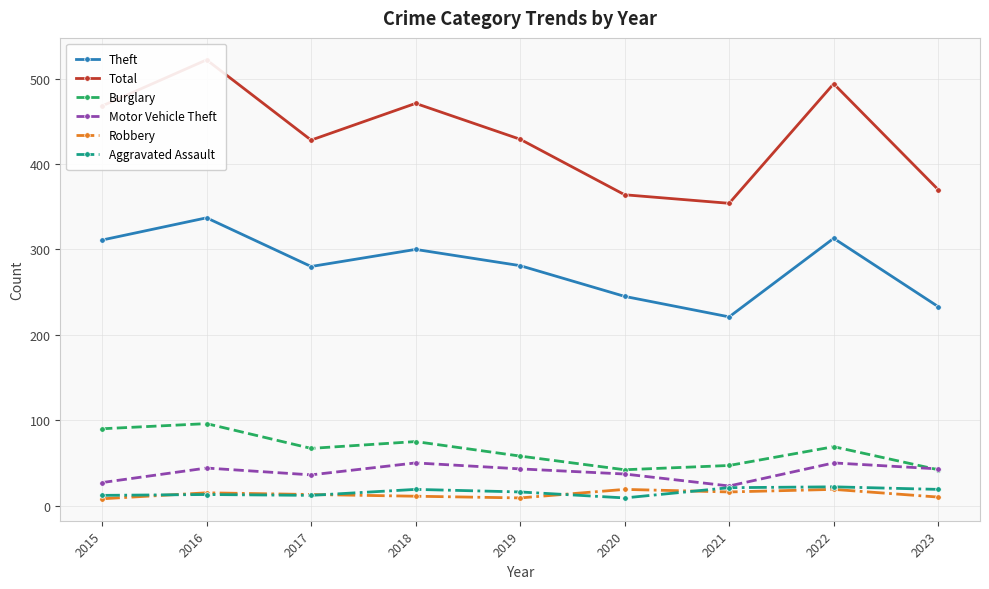

At how many categories does at least one series exceed 239?

9